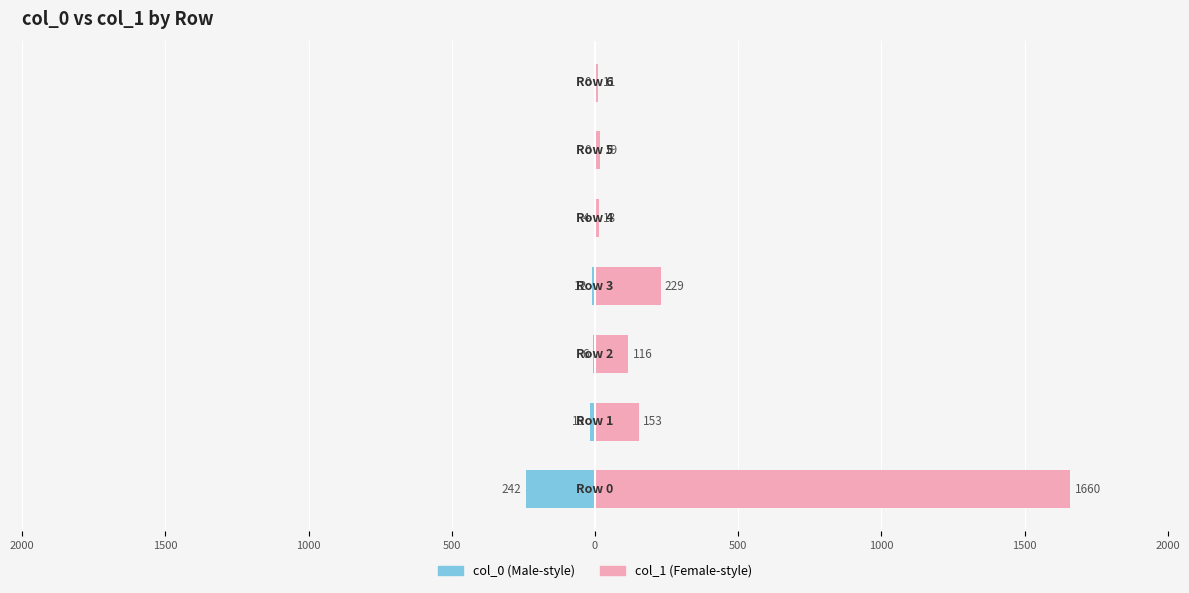

Reading right to left, transcribe all the data shown in this chart.

col_0: 1000=0	500=0	0=-4	500=-12	1000=-6	1500=-19	2000=-242
col_1: 1000=11	500=19	0=13	500=229	1000=116	1500=153	2000=1660